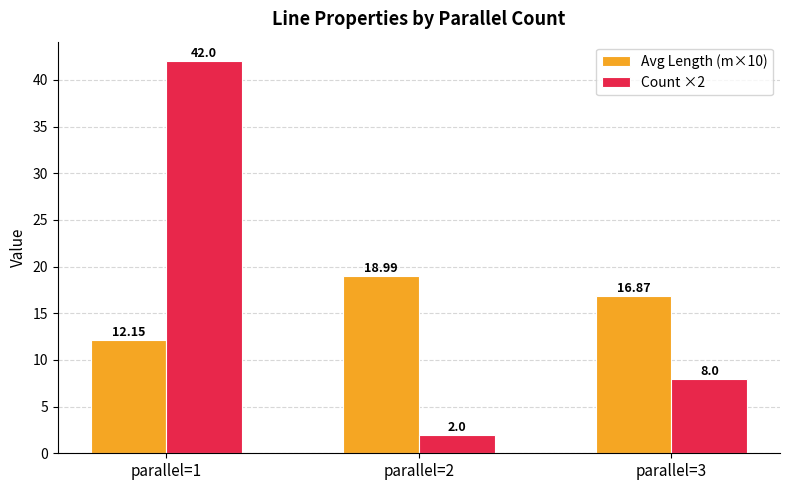

List the series in order of their peak value, highest first.

Count ×2, Avg Length (m×10)